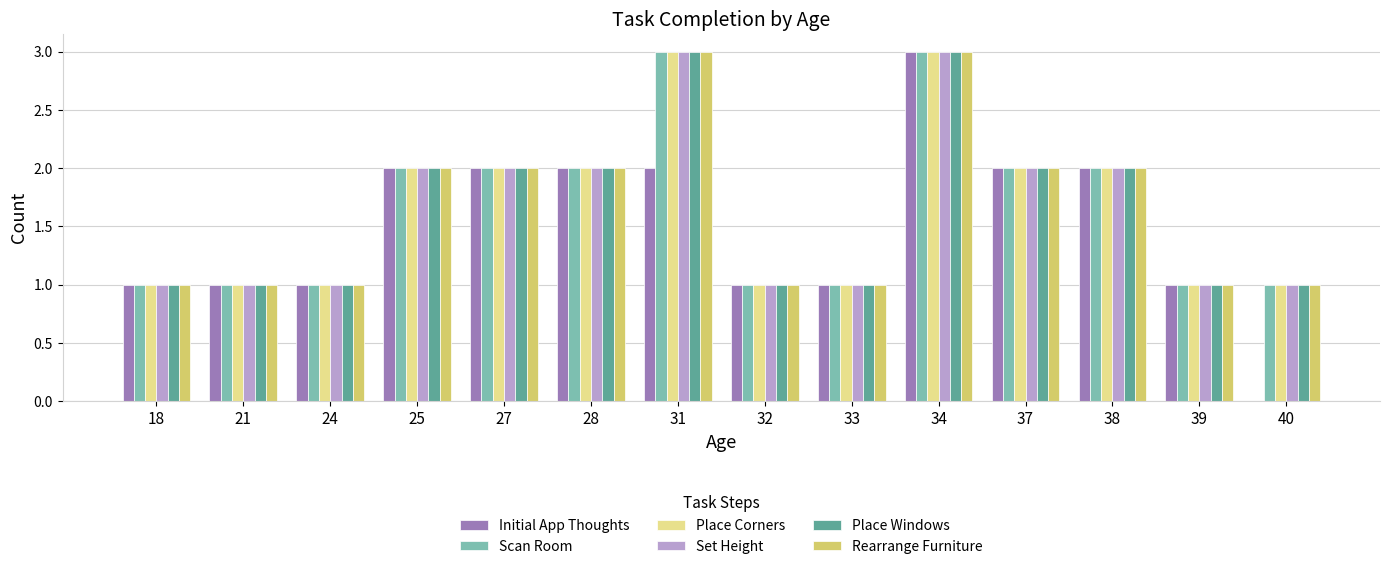

What is the sum of the Place Windows values at 24 and 28?

3